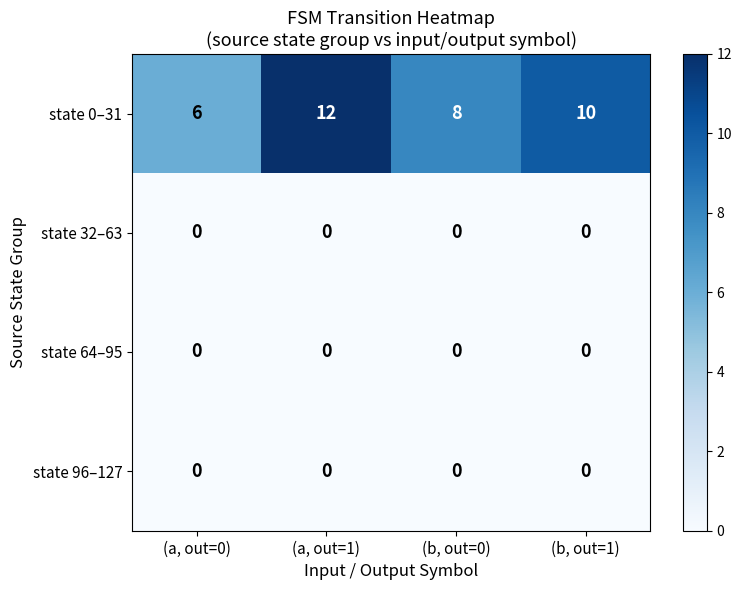

List the labels in order of state 0–31 value, largest first.

(a, out=1), (b, out=1), (b, out=0), (a, out=0)